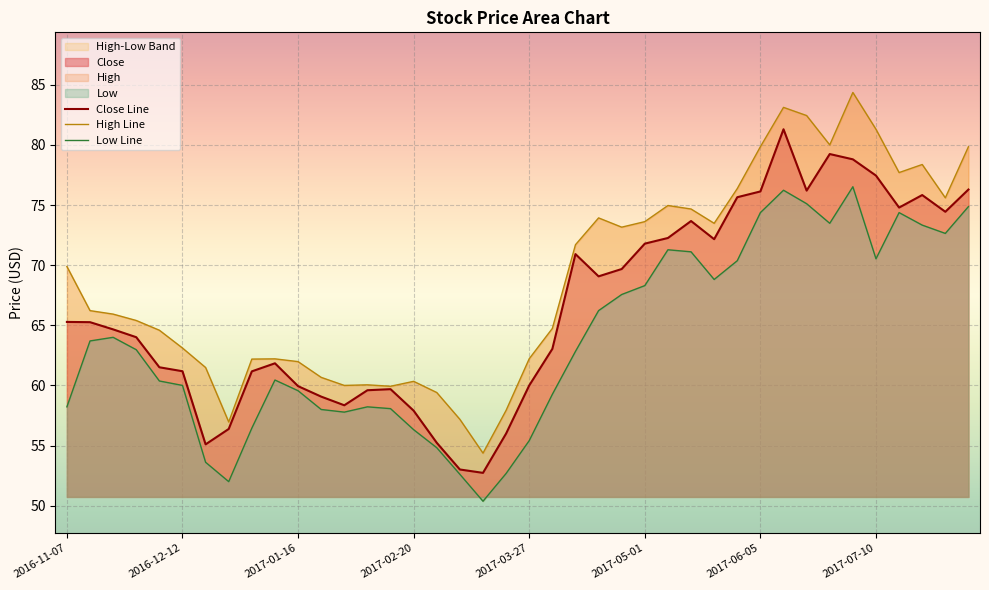

The value of Close Line at 2017-07-10 is 77.5. True or false?

True